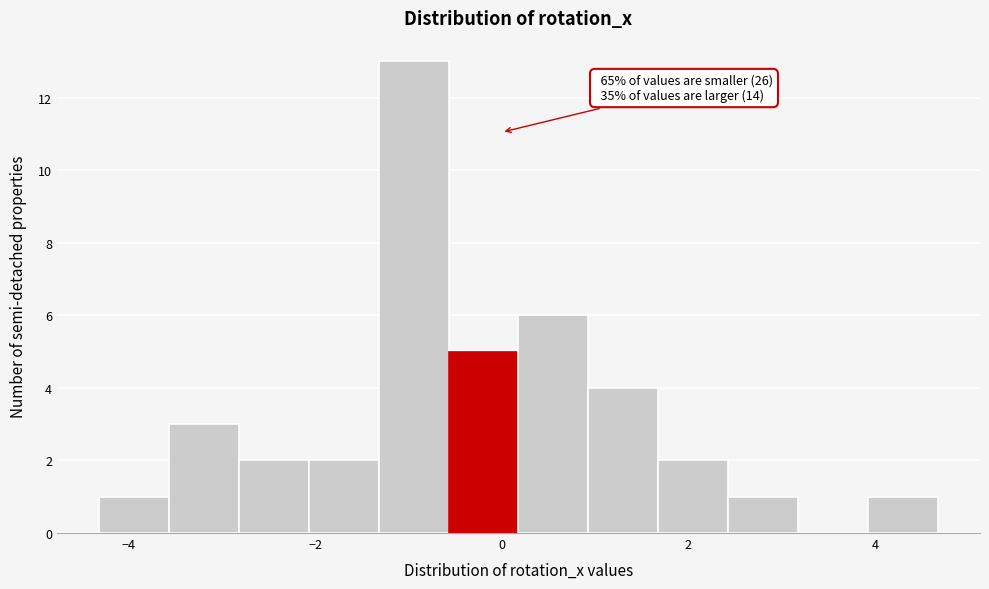

Read against the x-axis, roughly where is the centre of the tallest bar?

-1.0